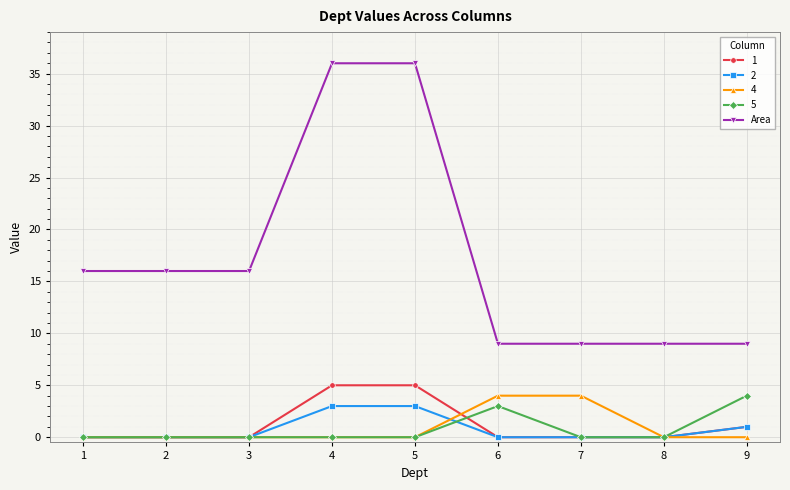

The 1 series shows 9 at 4. True or false?

False